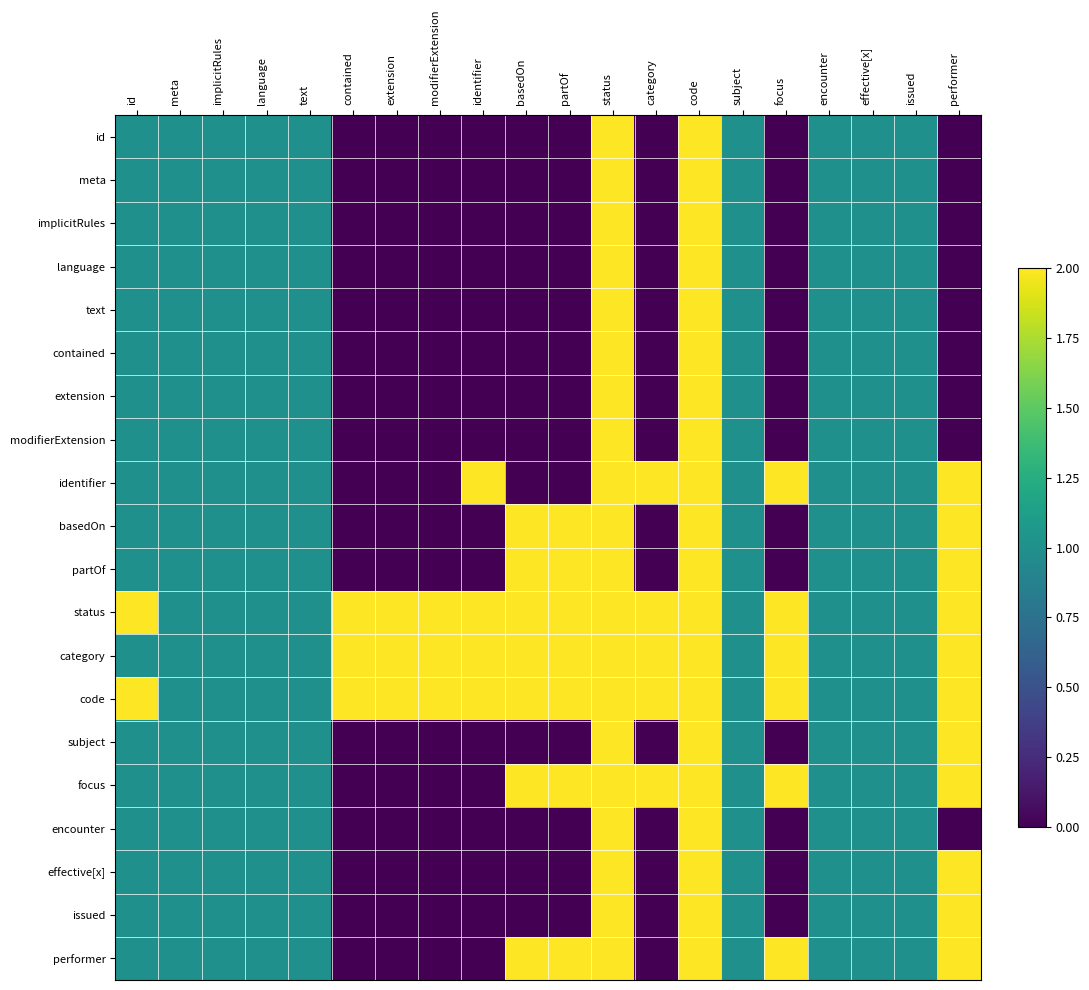

List the series in order of their peak value, lowest first.

id, meta, implicitRules, language, text, contained, extension, modifierExtension, identifier, basedOn, partOf, status, category, code, subject, focus, encounter, effective[x], issued, performer